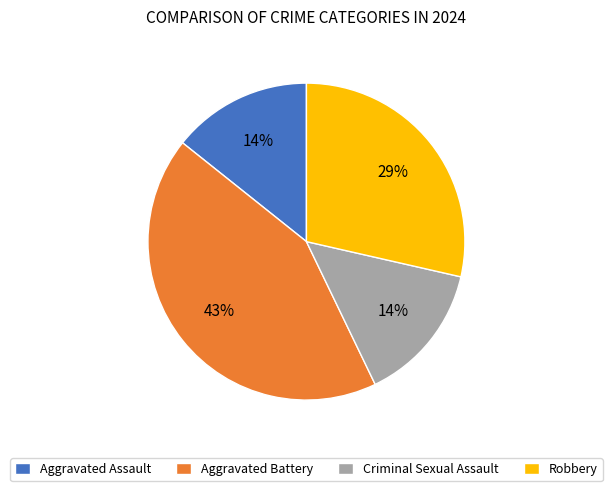

To the nearest percent, what is the combined percentage of Aggravated Battery and Criminal Sexual Assault?

57%